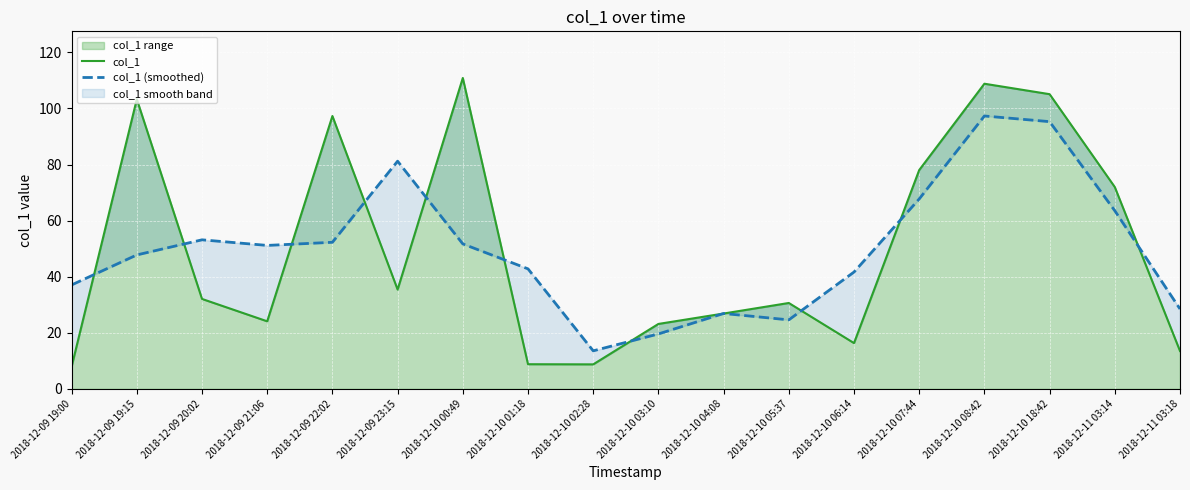

At which category is the sum across all series the highest?

2018-12-10 08:42